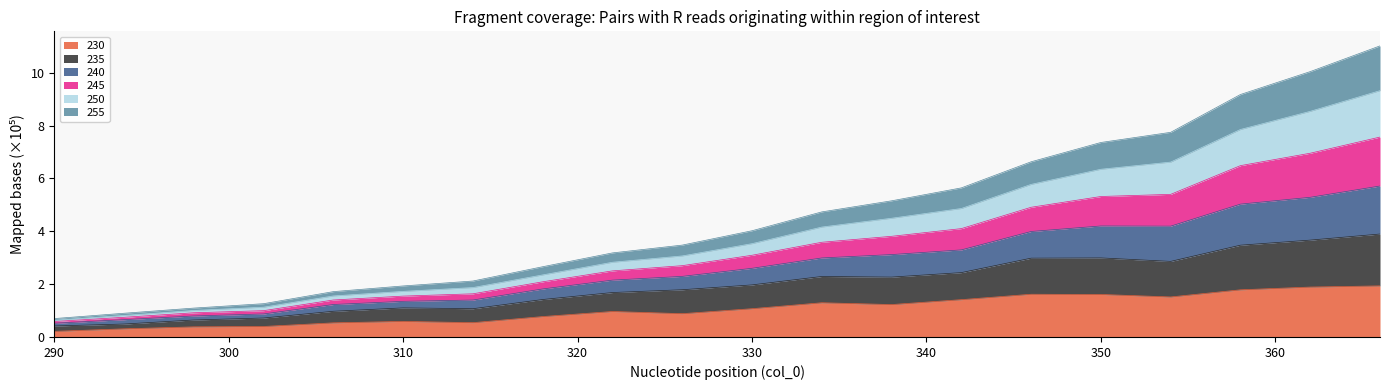

What is the highest value of the 230 series?

1.9